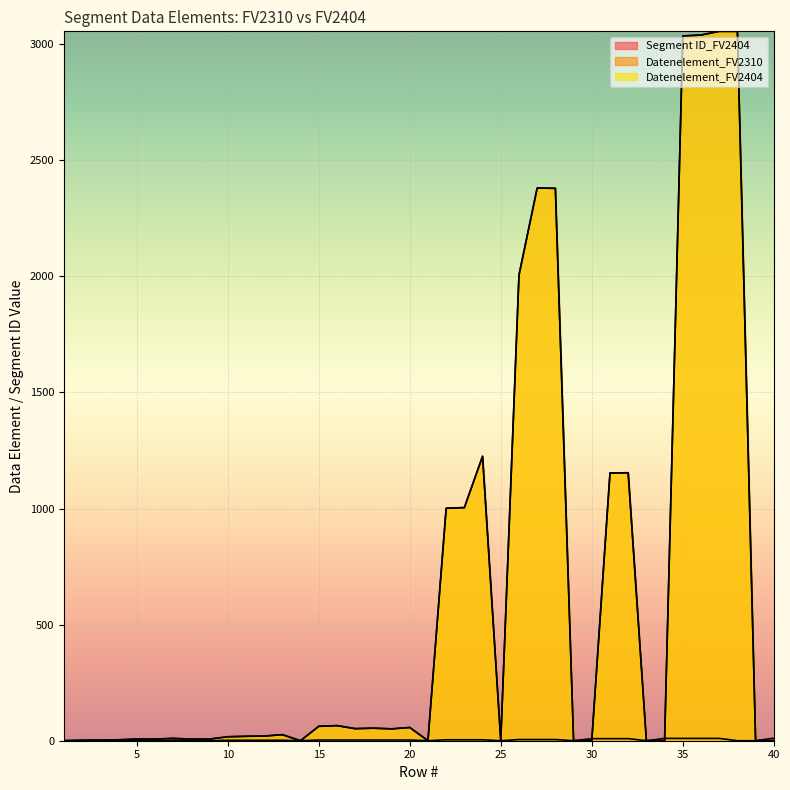

Where is the first local minimum for Segment ID_FV2404?

6